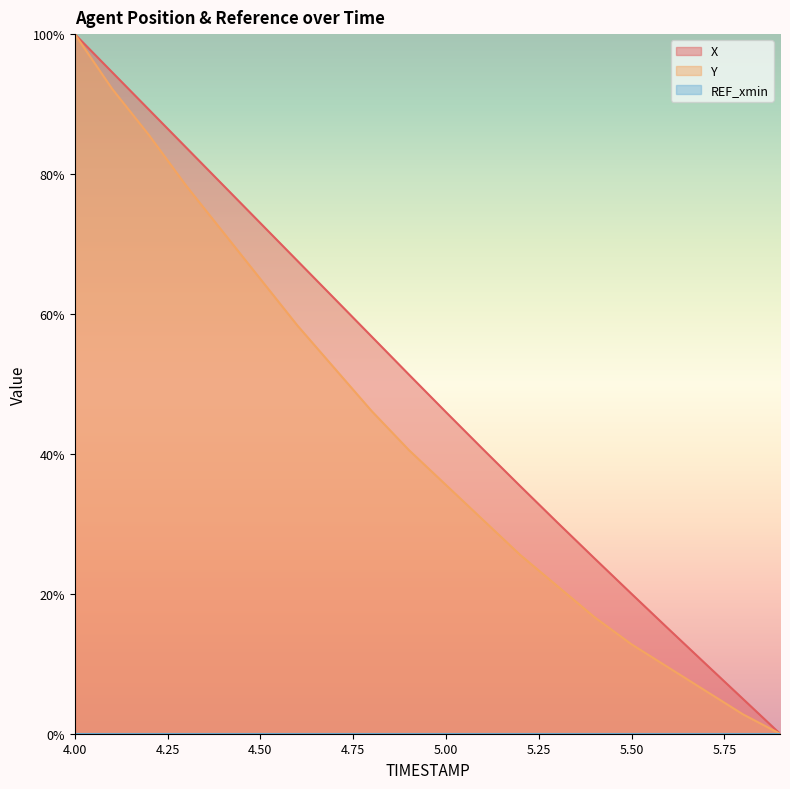

Between 4.5 and 5.2, which series saw the biggest shift?

Y